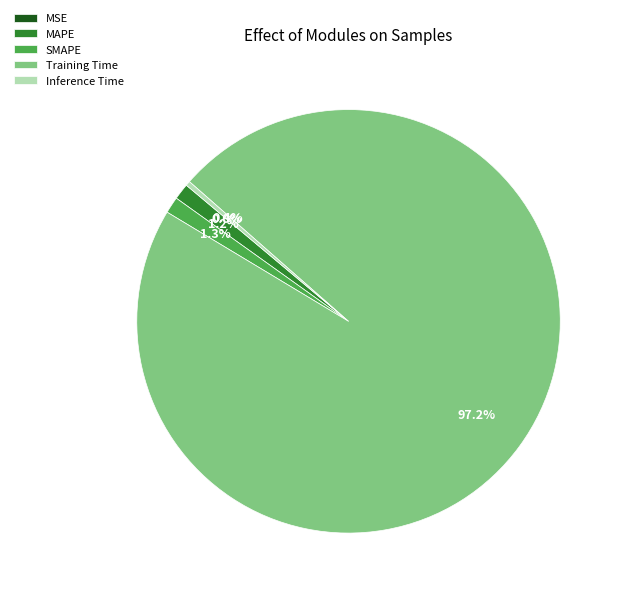

Which slice is the largest?

Training Time